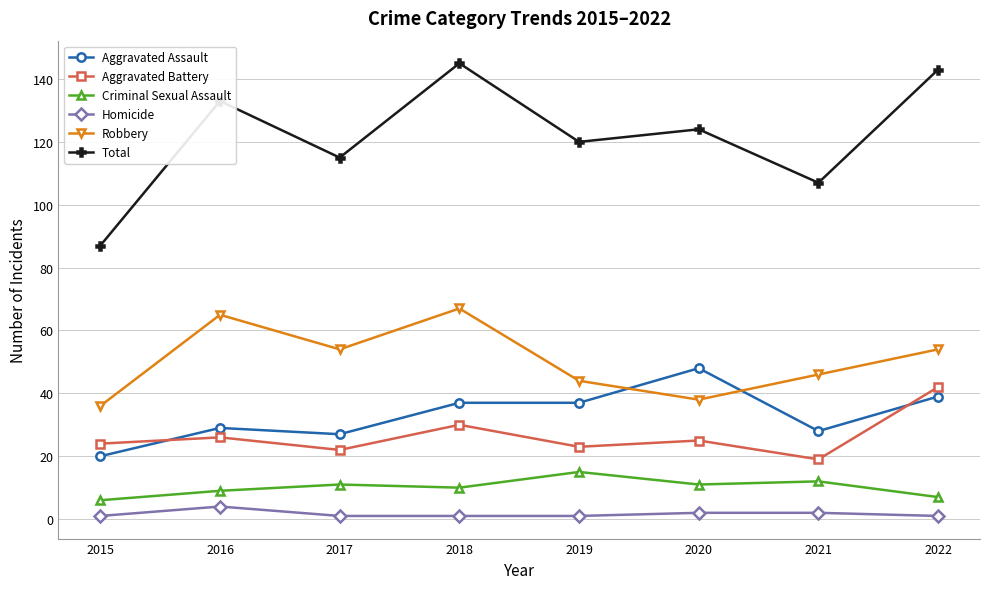

What is the sum of all Homicide values?

13